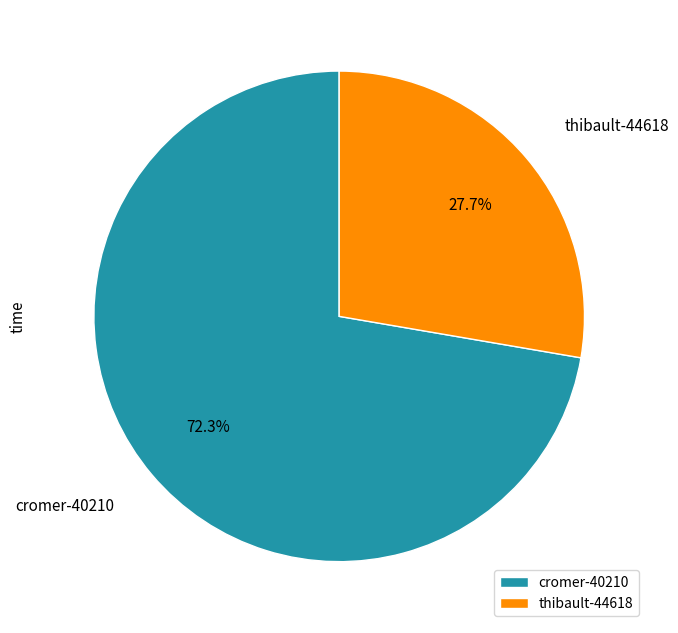

Rank the categories by value from highest to lowest.

cromer-40210, thibault-44618